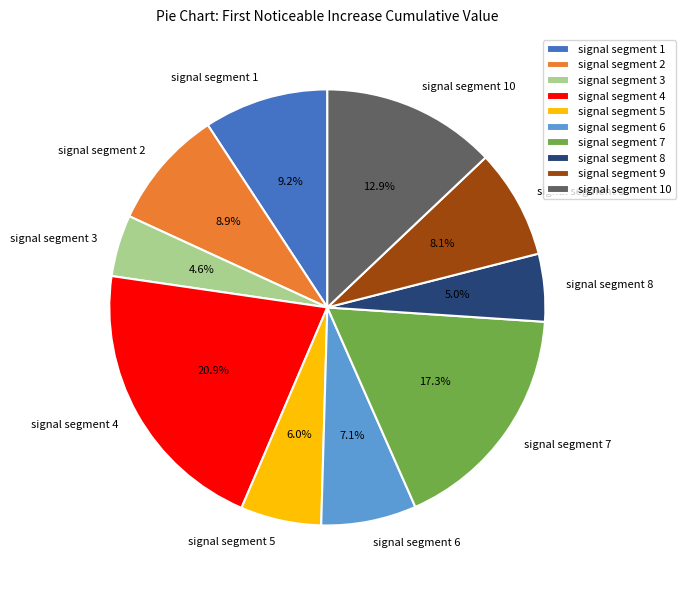

To the nearest percent, what portion does signal segment 1 represent?

9%